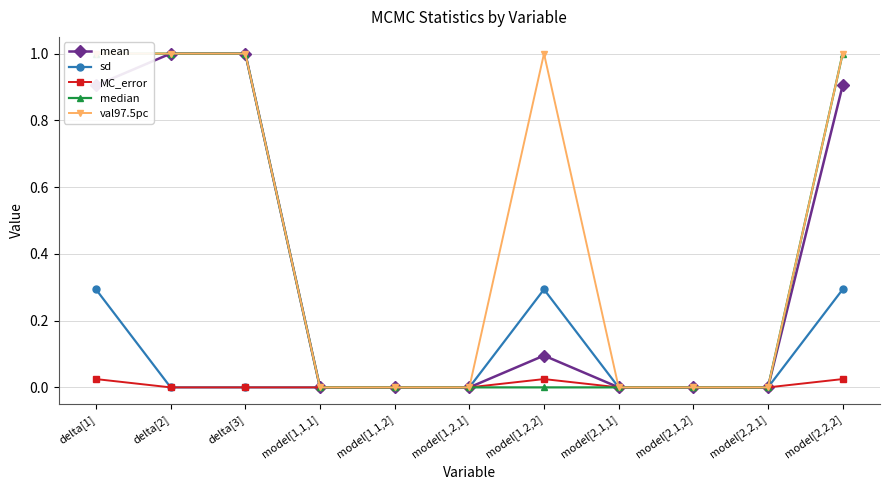

List the labels in order of mean value, smallest first.

model[1,1,1], model[1,1,2], model[1,2,1], model[2,1,1], model[2,1,2], model[2,2,1], model[1,2,2], delta[1], model[2,2,2], delta[2], delta[3]